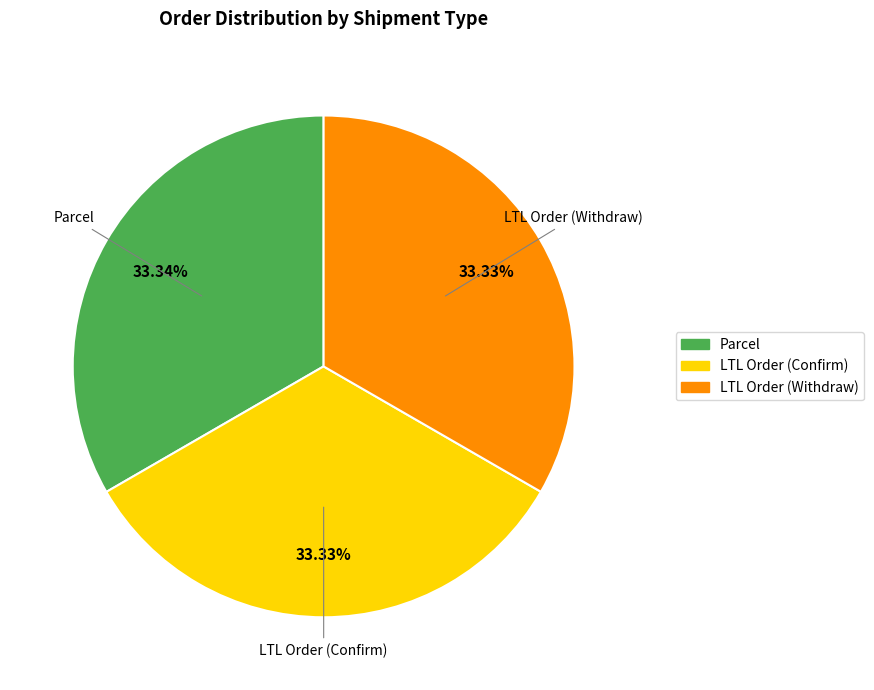

What portion of the pie excludes LTL Order (Withdraw)?

66.7%